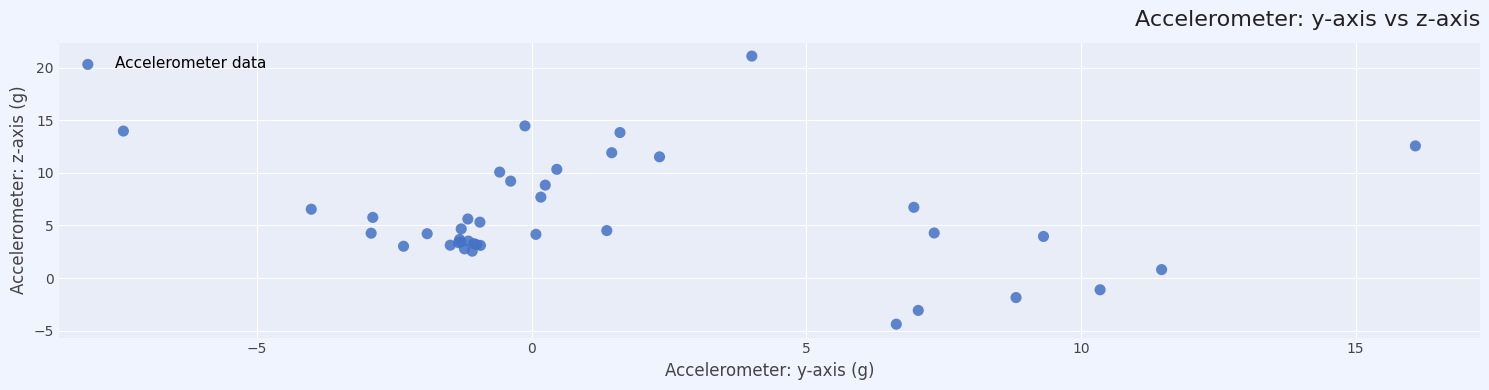

What Y value in the scatter plot is closest to 8?

7.7